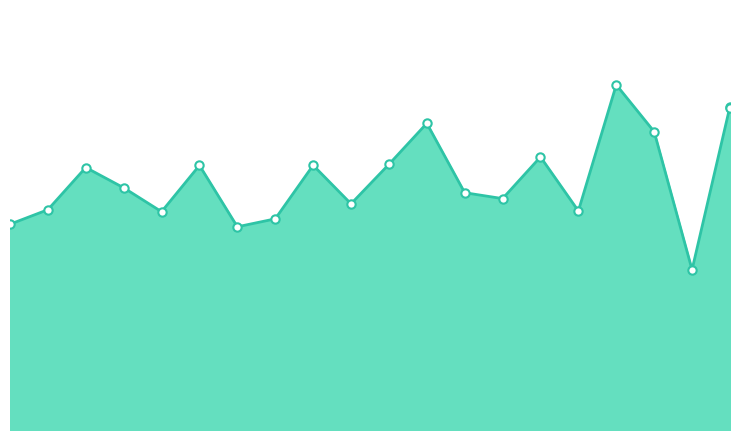

Does the chart have visible grid lines?

No